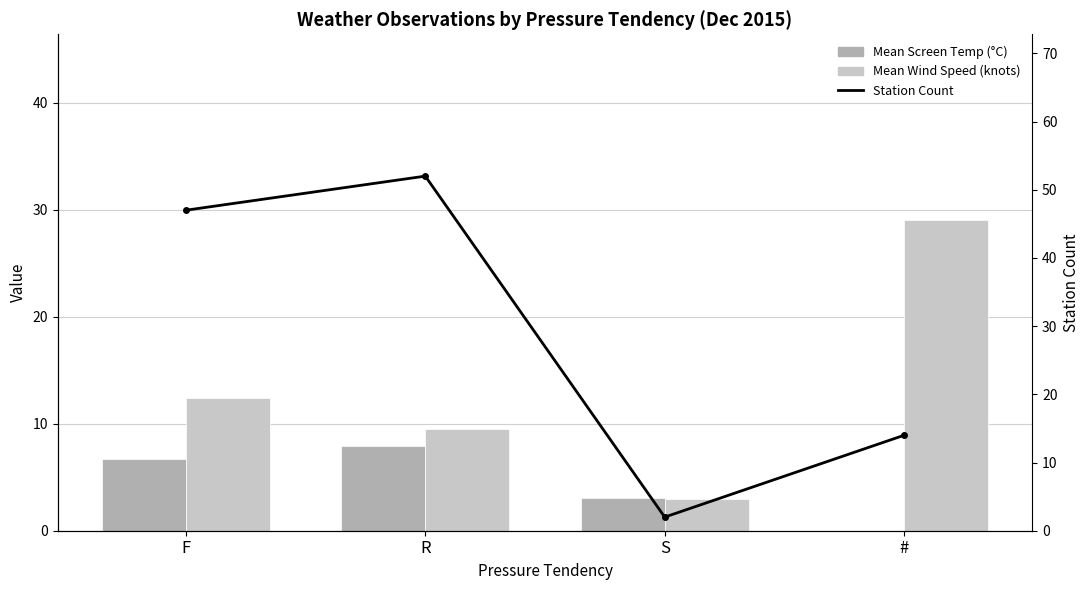

Rank the series by their maximum value, from lowest to highest.

Mean Screen Temp (°C), Mean Wind Speed (knots), Station Count